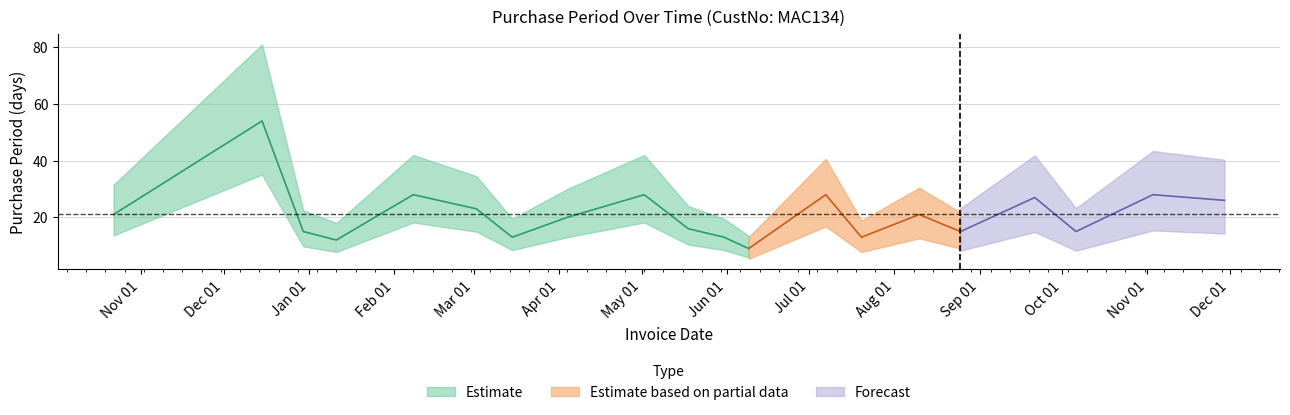

Is this an area chart (filled region under the line)?

No